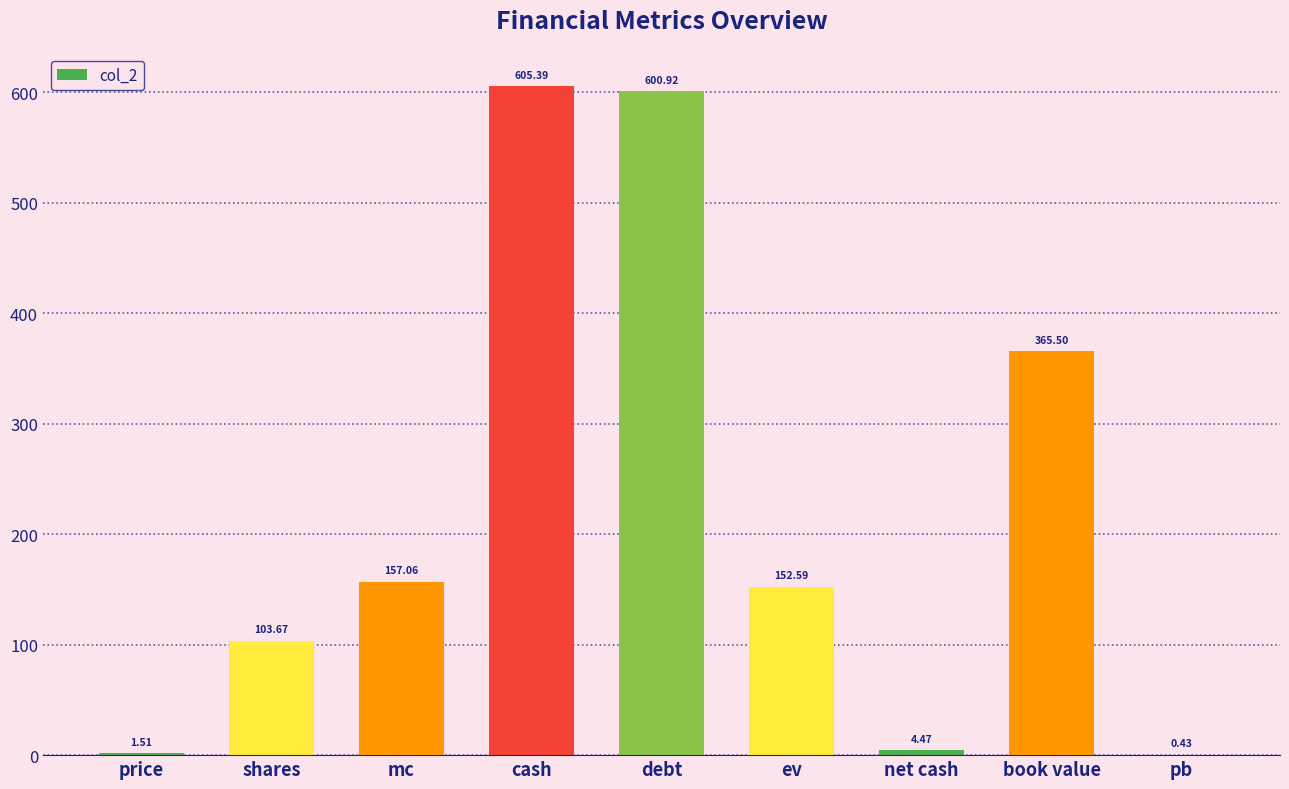

Where does the data first go above 152?

mc